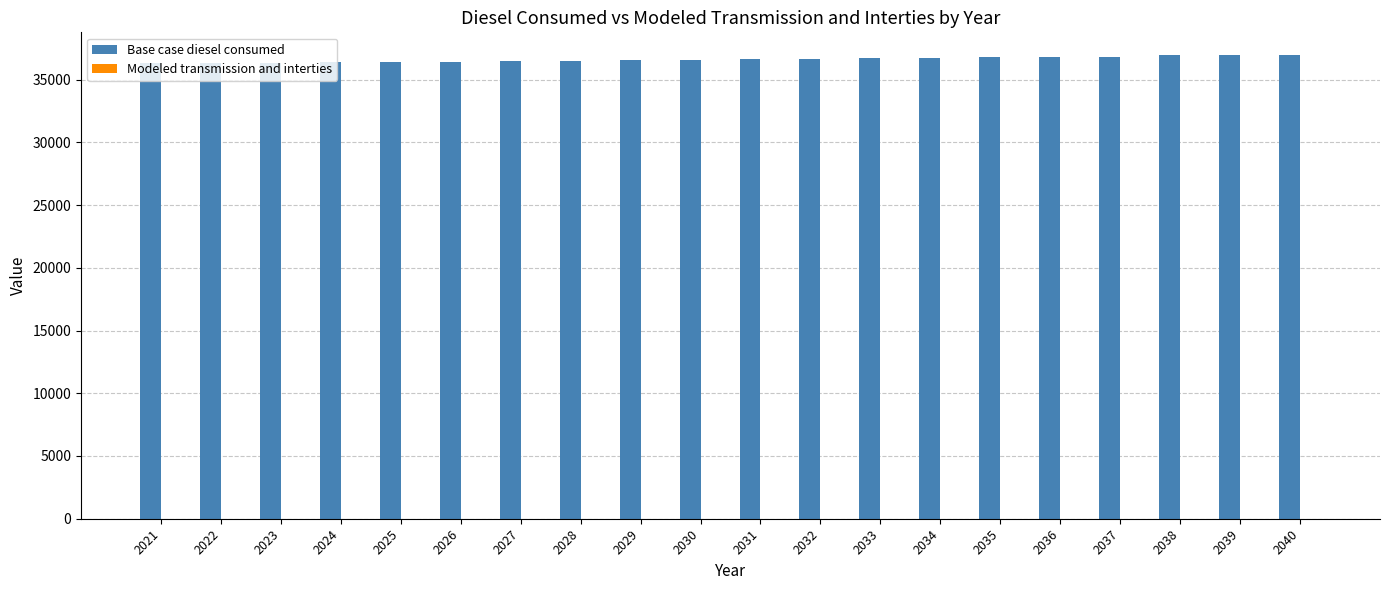

What is the value of the 2nd bar from the left?

36352.6